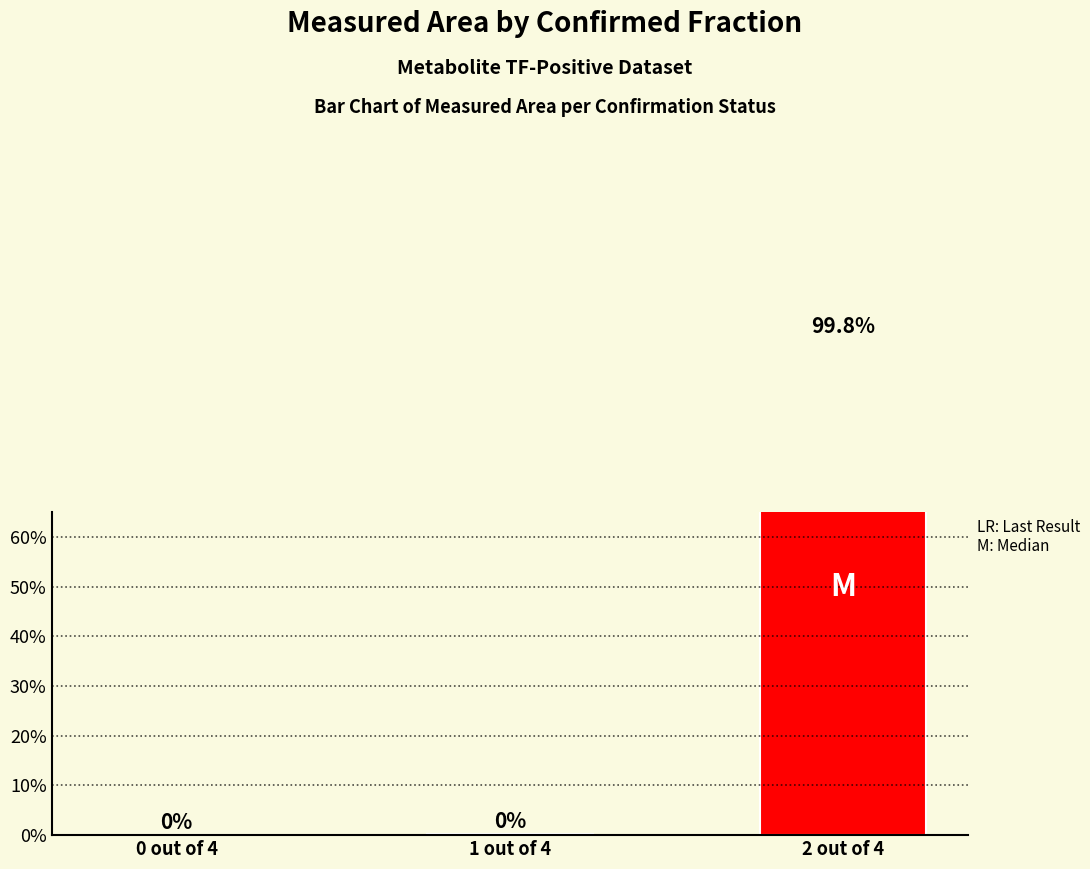

What is the greatest value displayed?

99.8